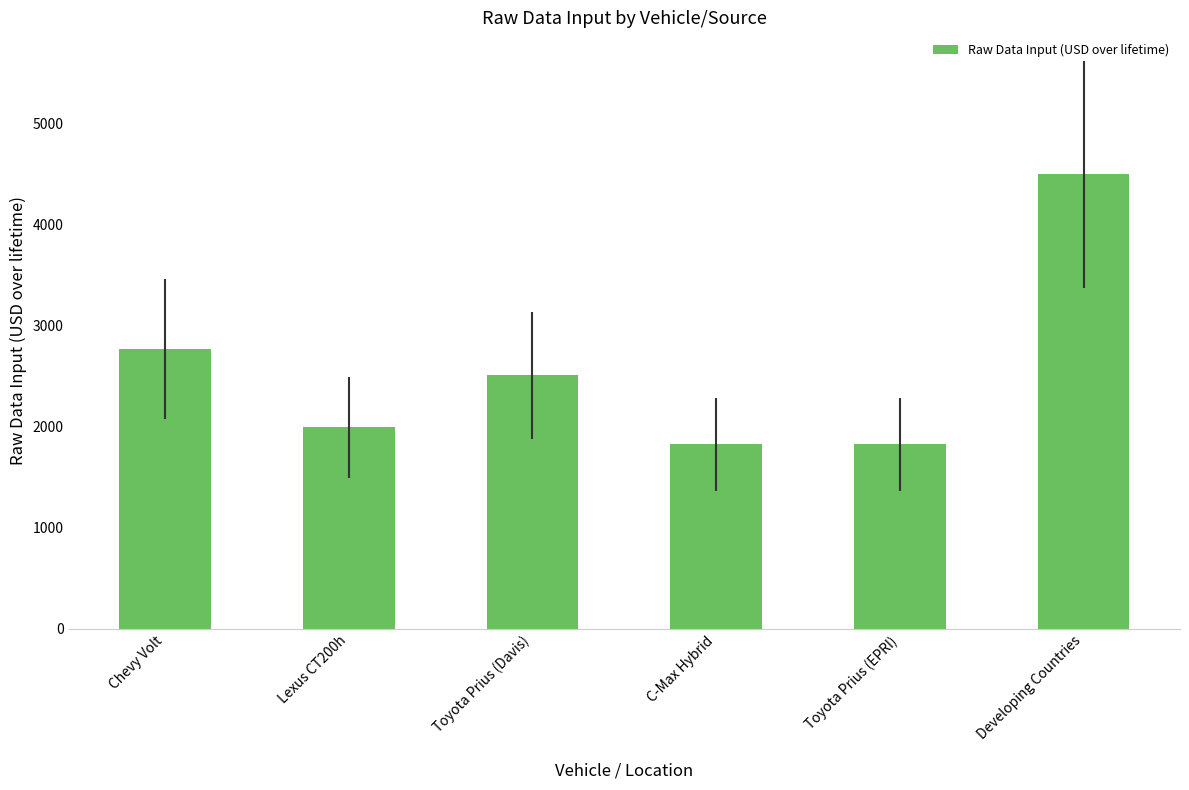

Is it true that the value at Developing Countries is 4500?

True